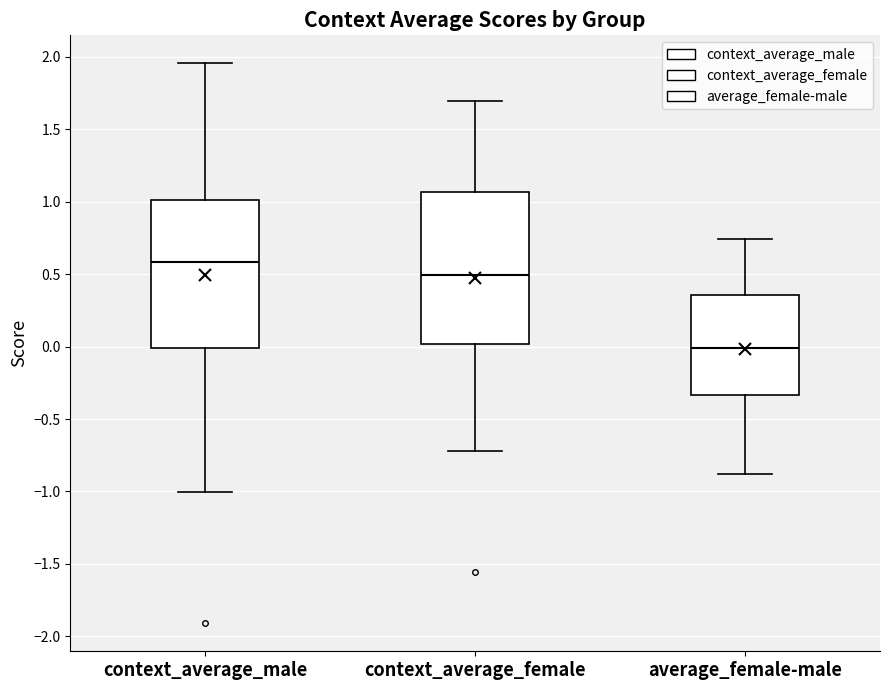

Reading left to right, transcribe this box plot: for each box, give where its median line is, the range the box spans, and where its two whiskers end, as read against the y-axis. The values are not printed on the chart, so give them approximately, as read against the axis.

context_average_male: median 0.60, box 0.00 to 1.00, whiskers -1.00 to 1.95
context_average_female: median 0.50, box 0.00 to 1.05, whiskers -0.70 to 1.70
average_female-male: median 0.00, box -0.35 to 0.35, whiskers -0.90 to 0.75